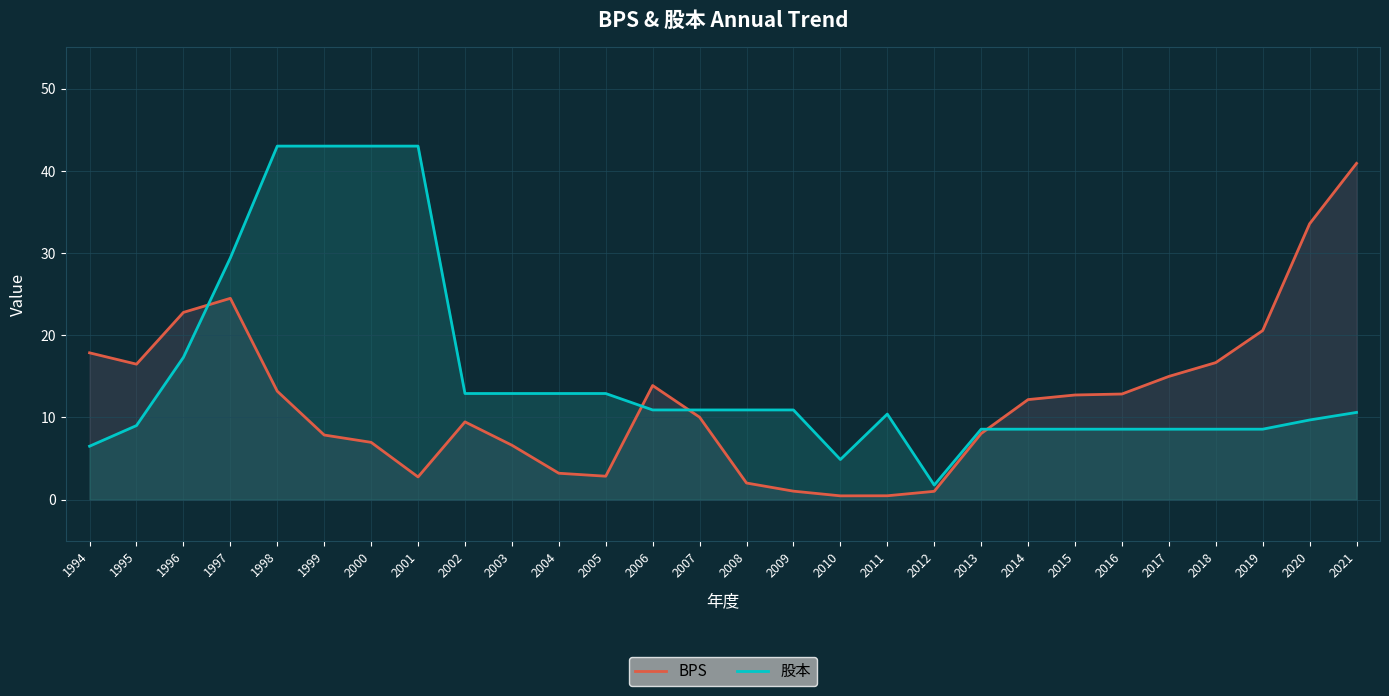

How many data points in BPS are less than 12?

14